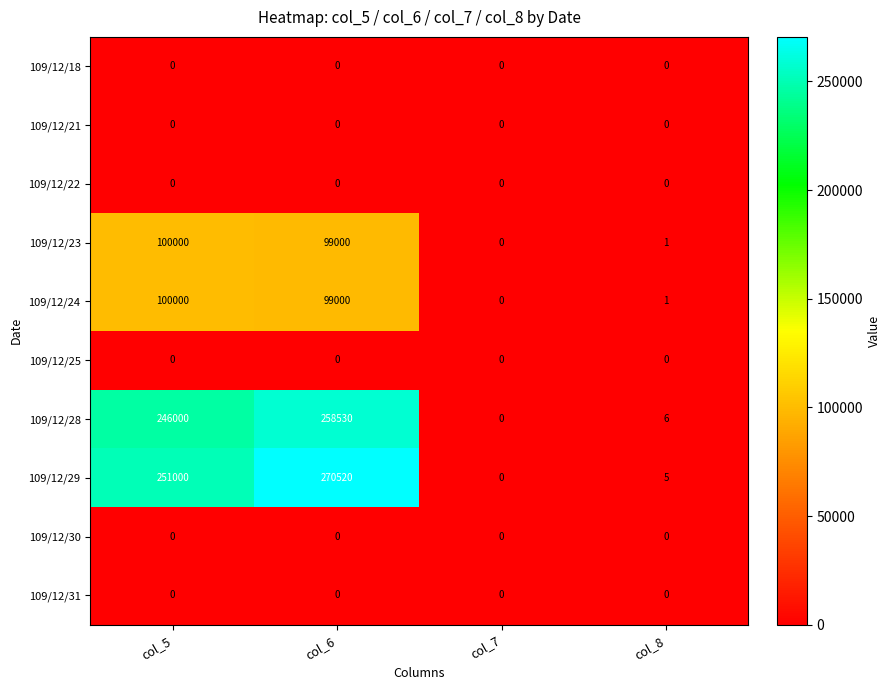

At how many categories does at least one series exceed 64895?

2